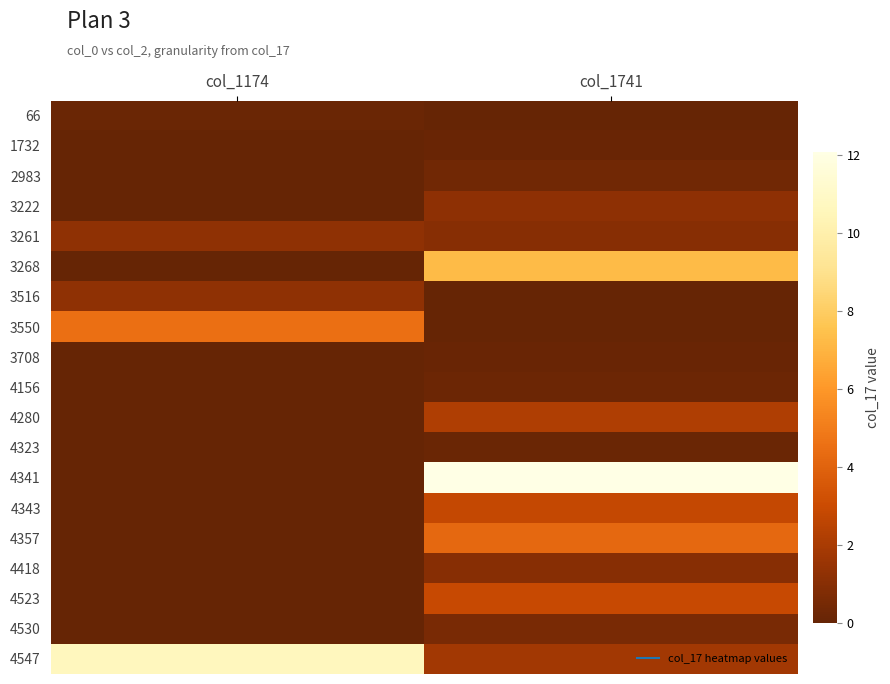

Count the number of data series in this chart.

19